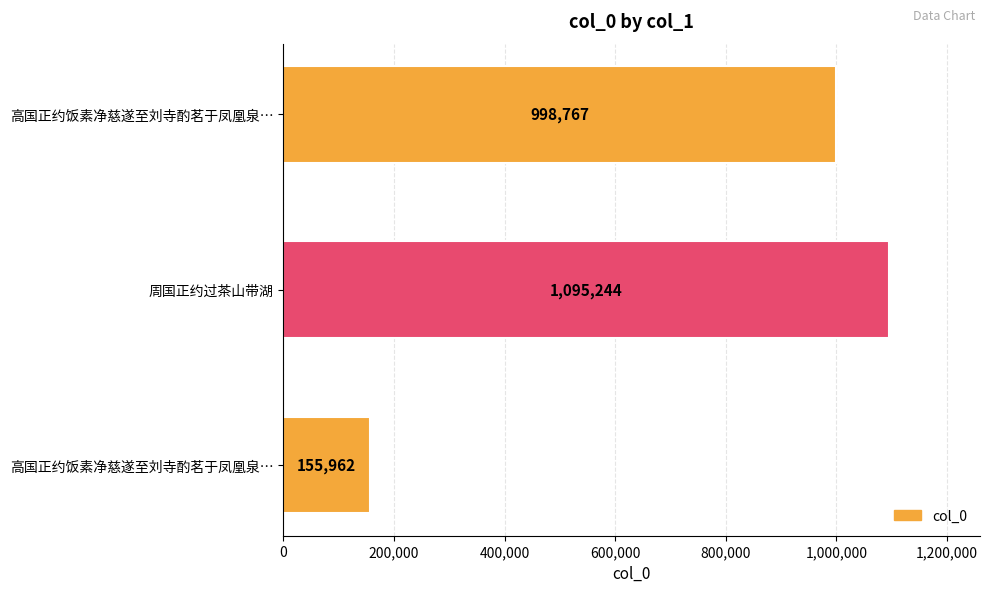

How many bars are there in total?

3